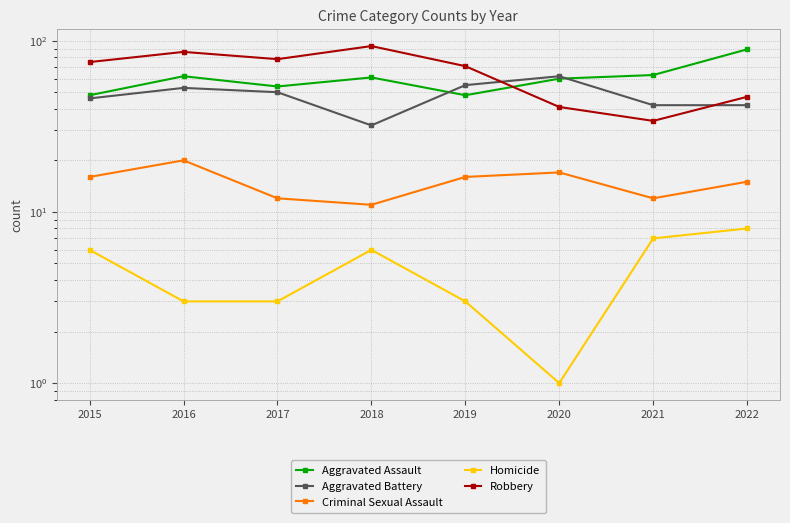

True or false: Homicide and Criminal Sexual Assault cross at least once.

False